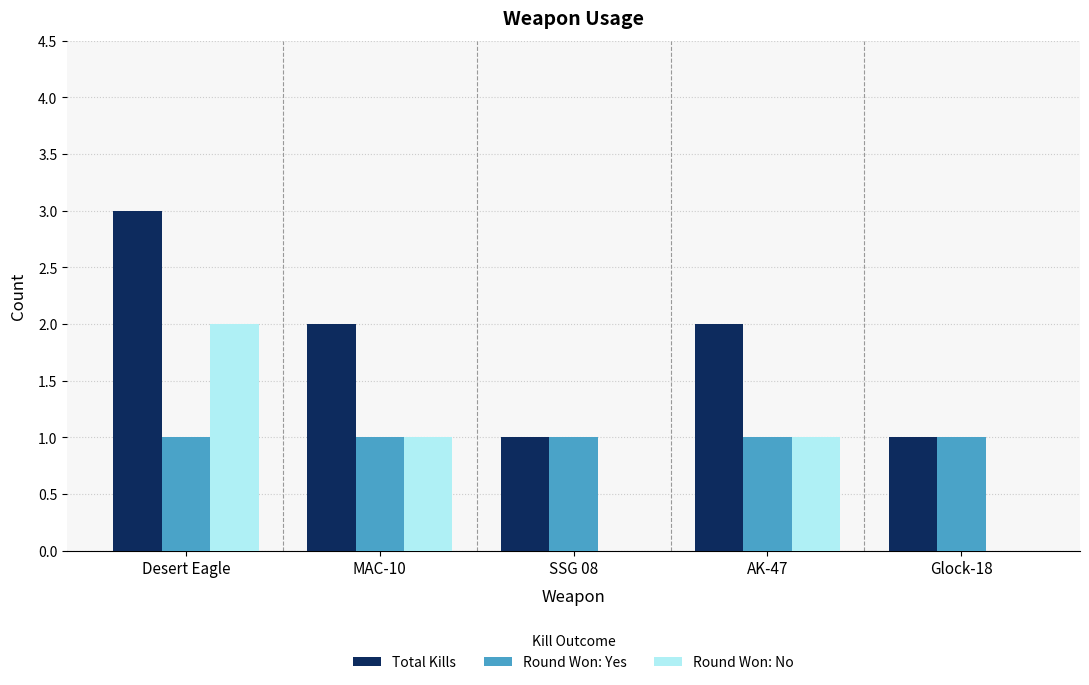

The Round Won: Yes series shows 1 at SSG 08. True or false?

True